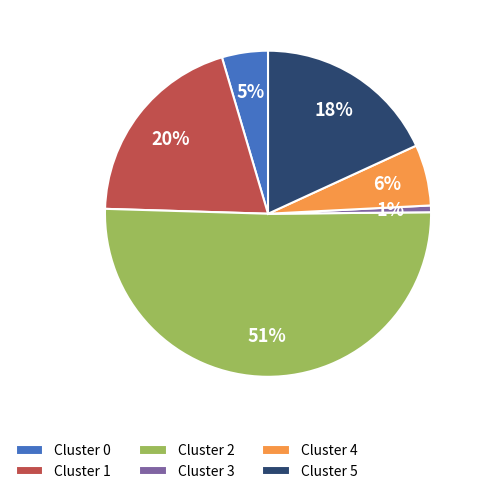

Is it true that Cluster 1 is 20% of the pie?

True